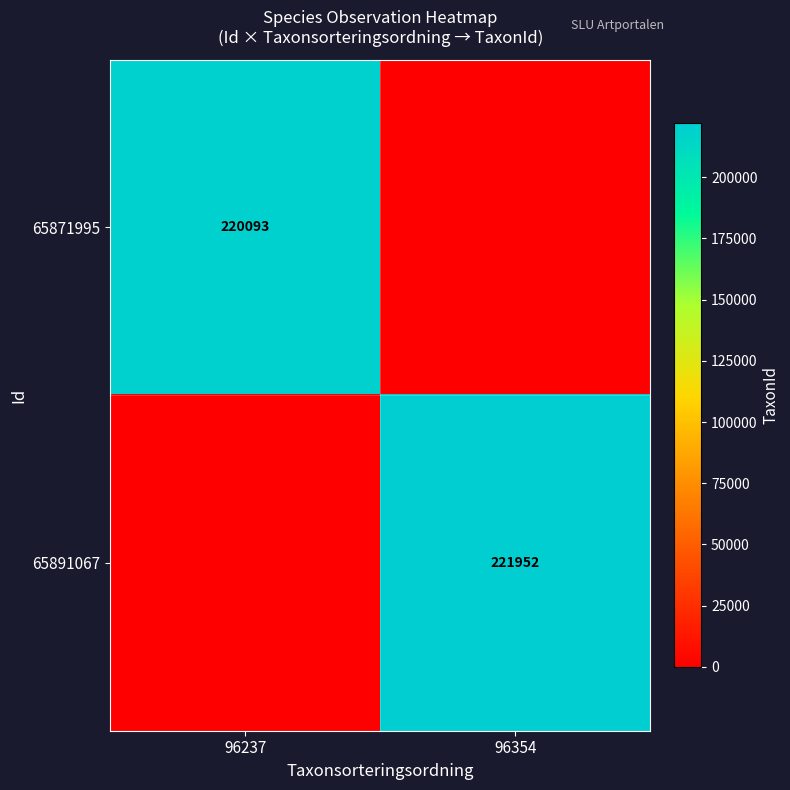

Is the value of 65871995 at 96237 greater than the value of 65891067 at 96354?

No